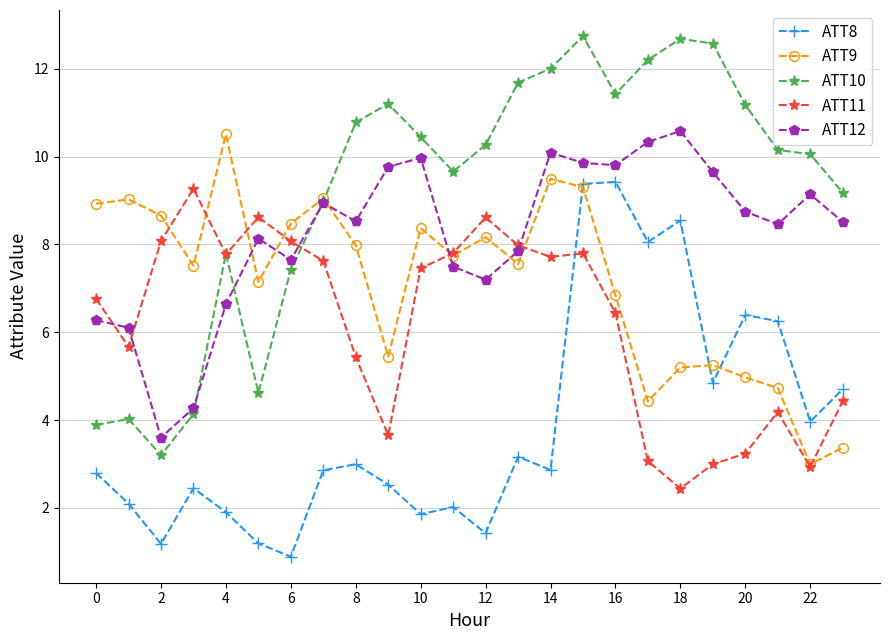

Rank the series by their average value, from highest to lowest.

ATT10, ATT12, ATT9, ATT11, ATT8